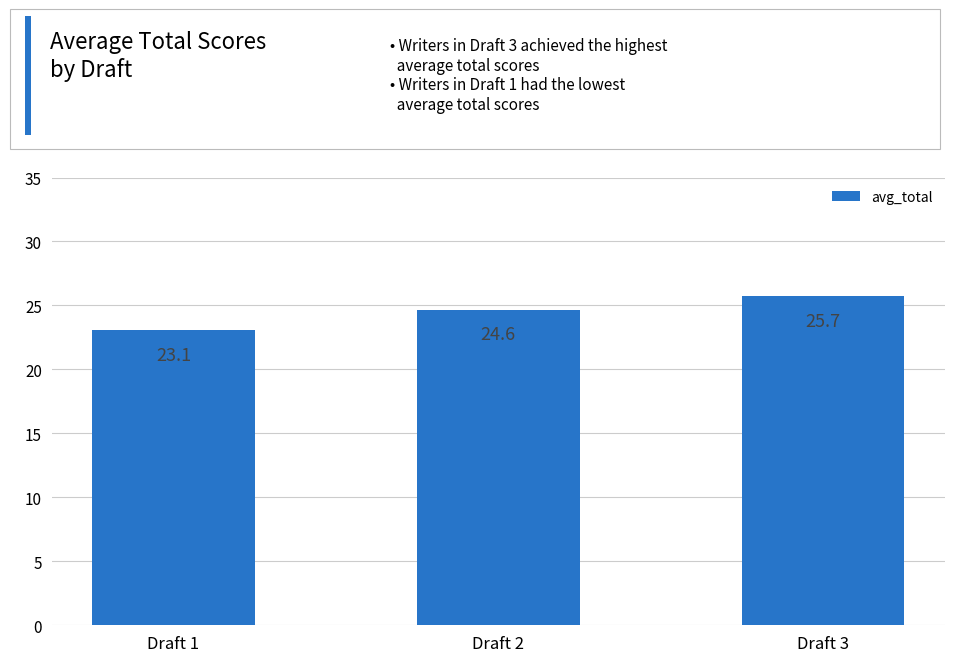

Which label corresponds to the largest value in the chart?

Draft 3